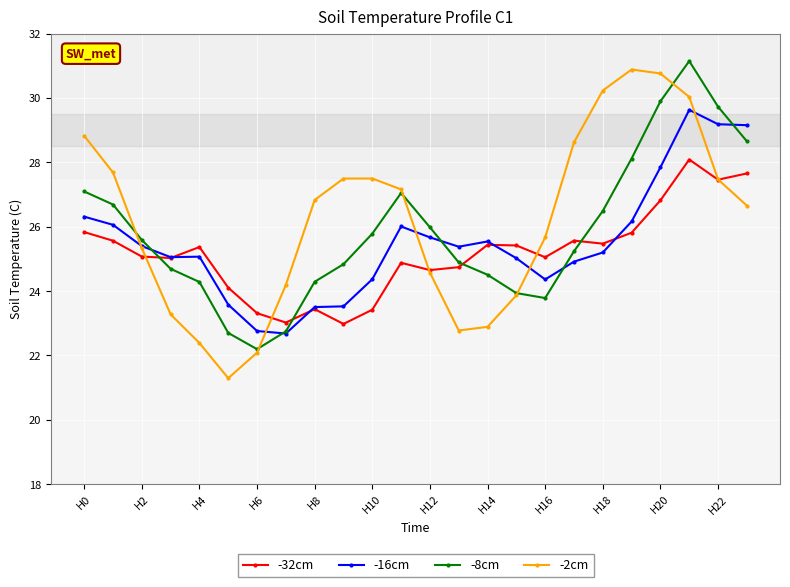

How many lines are shown in the chart?

4